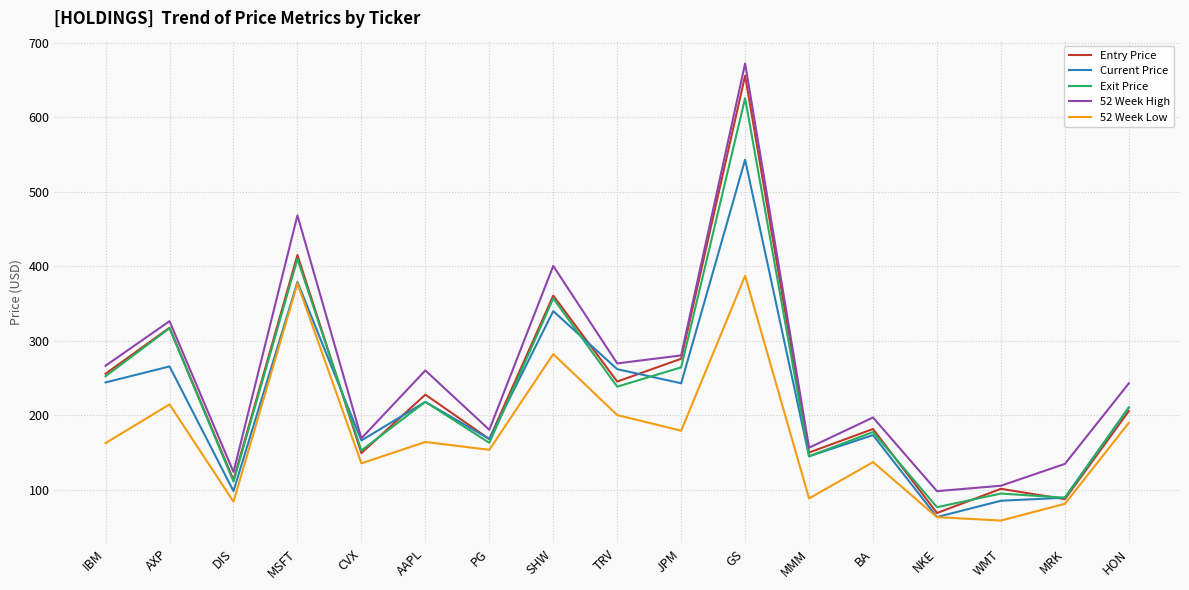

At which label does Entry Price reach its minimum?

NKE